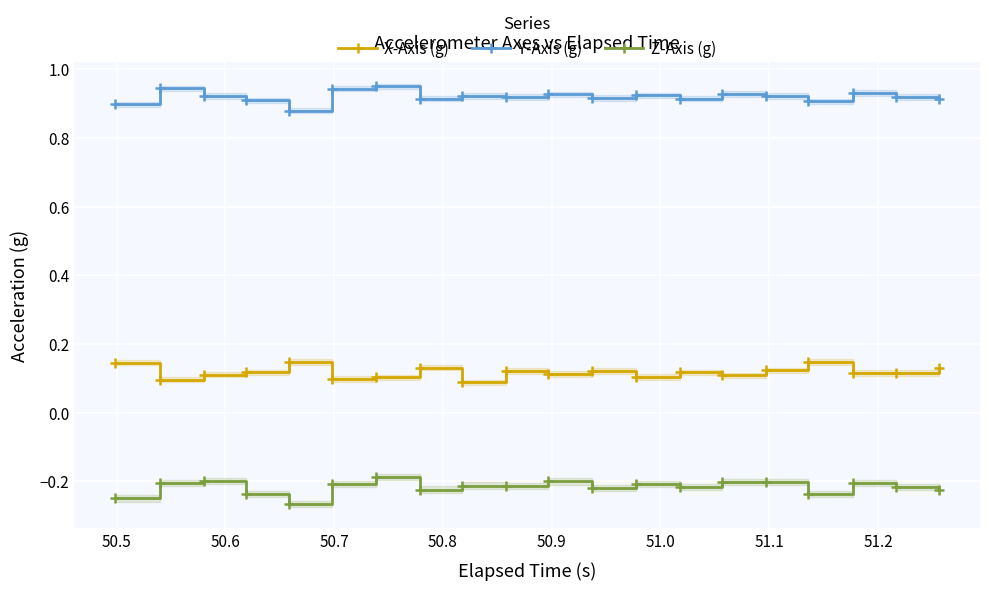

True or false: Z-Axis (g) and X-Axis (g) intersect in this chart.

False